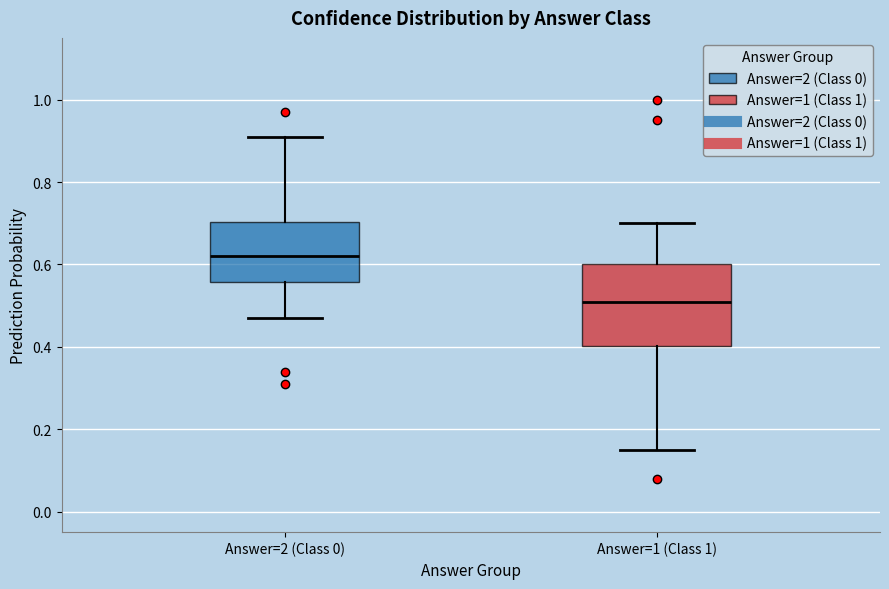

Where is the lower edge of the box for Answer=2 (Class 0) on the y-axis? The values are not printed on the chart, so give them approximately, as read against the axis.

0.56